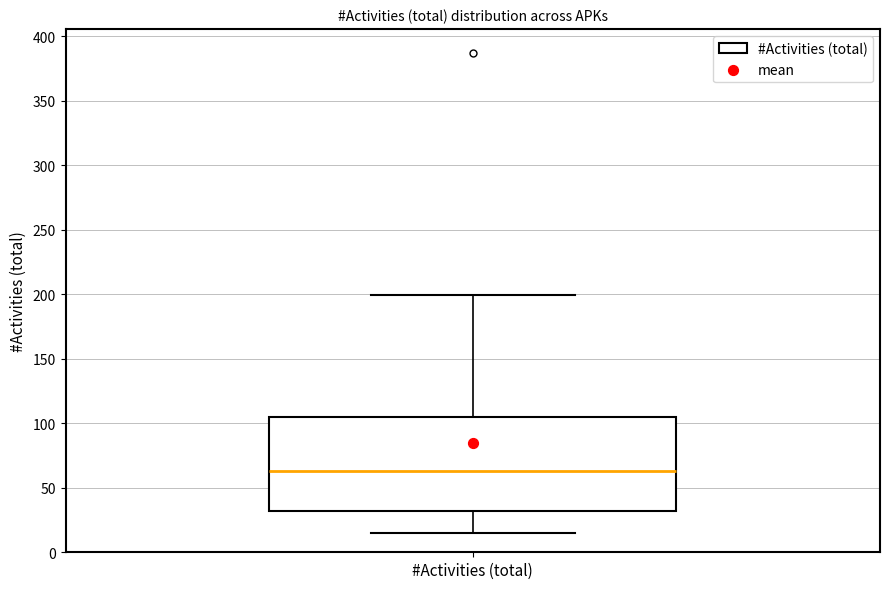

Read this box plot against the y-axis: the position of the median line, the range covered by the box, and the ends of both whiskers. The values are not printed on the chart, so give them approximately, as read against the axis.

median 65, box 30 to 105, whiskers 15 to 200